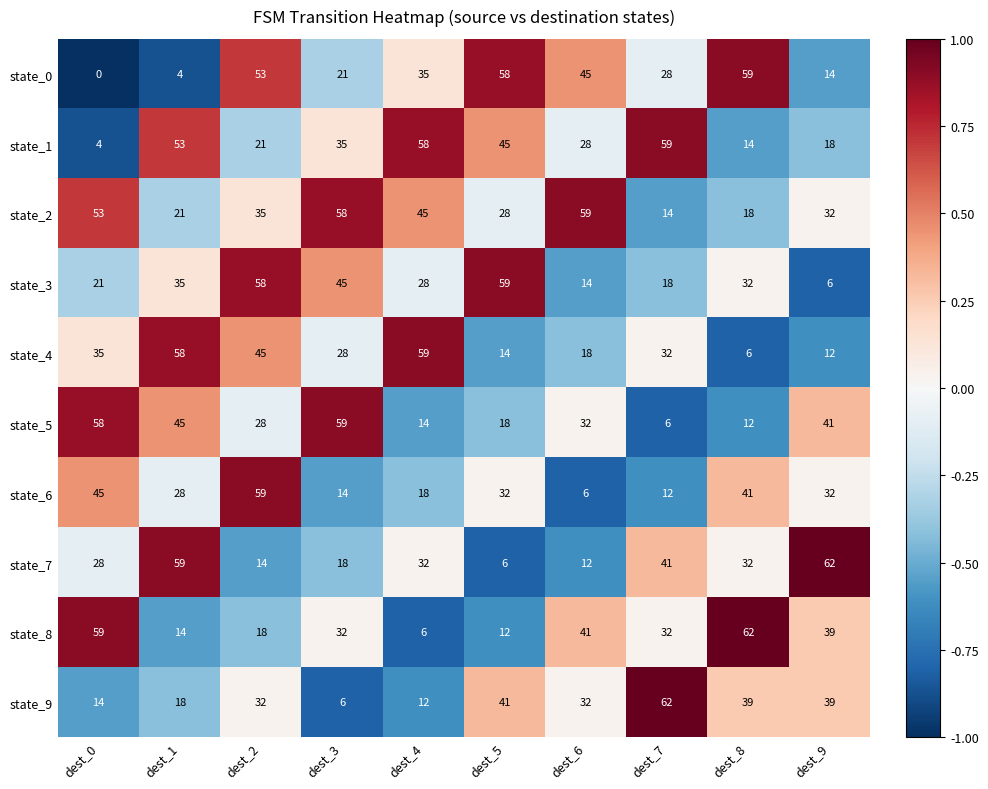

What is the highest value of the state_3 series?

59